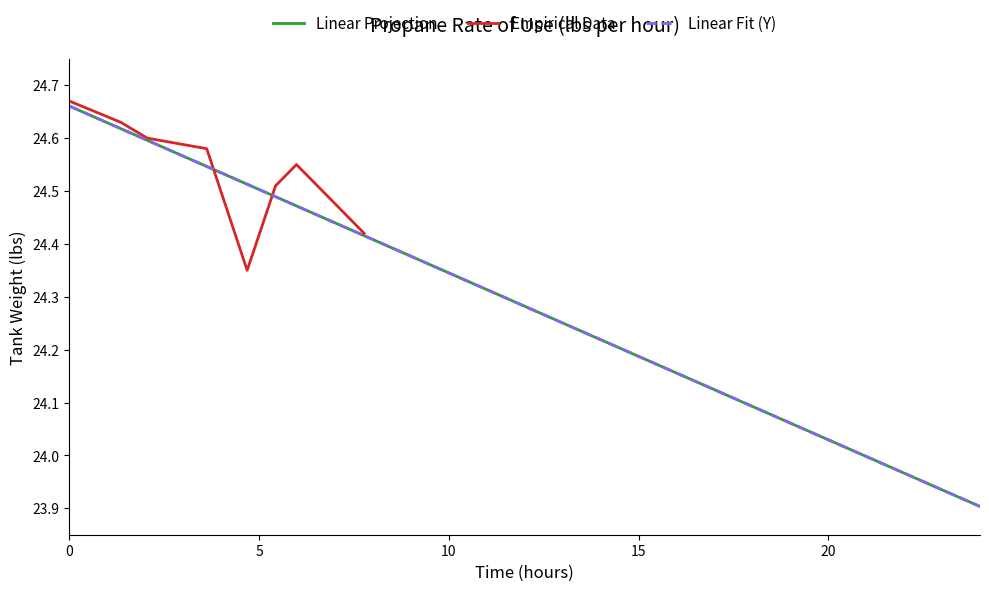

The value of Y at 3 is 24.6. True or false?

True